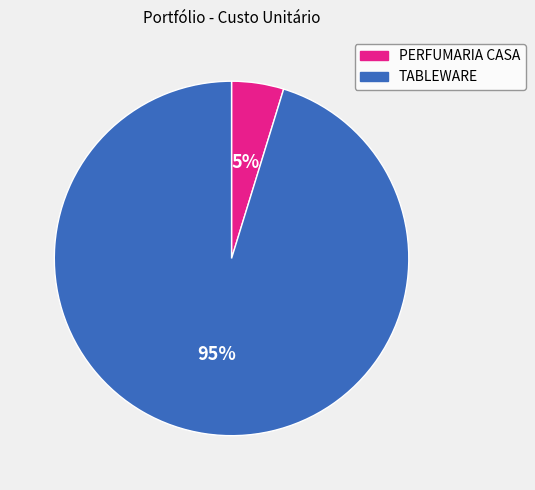

To the nearest percent, what is the average slice percentage?

50%